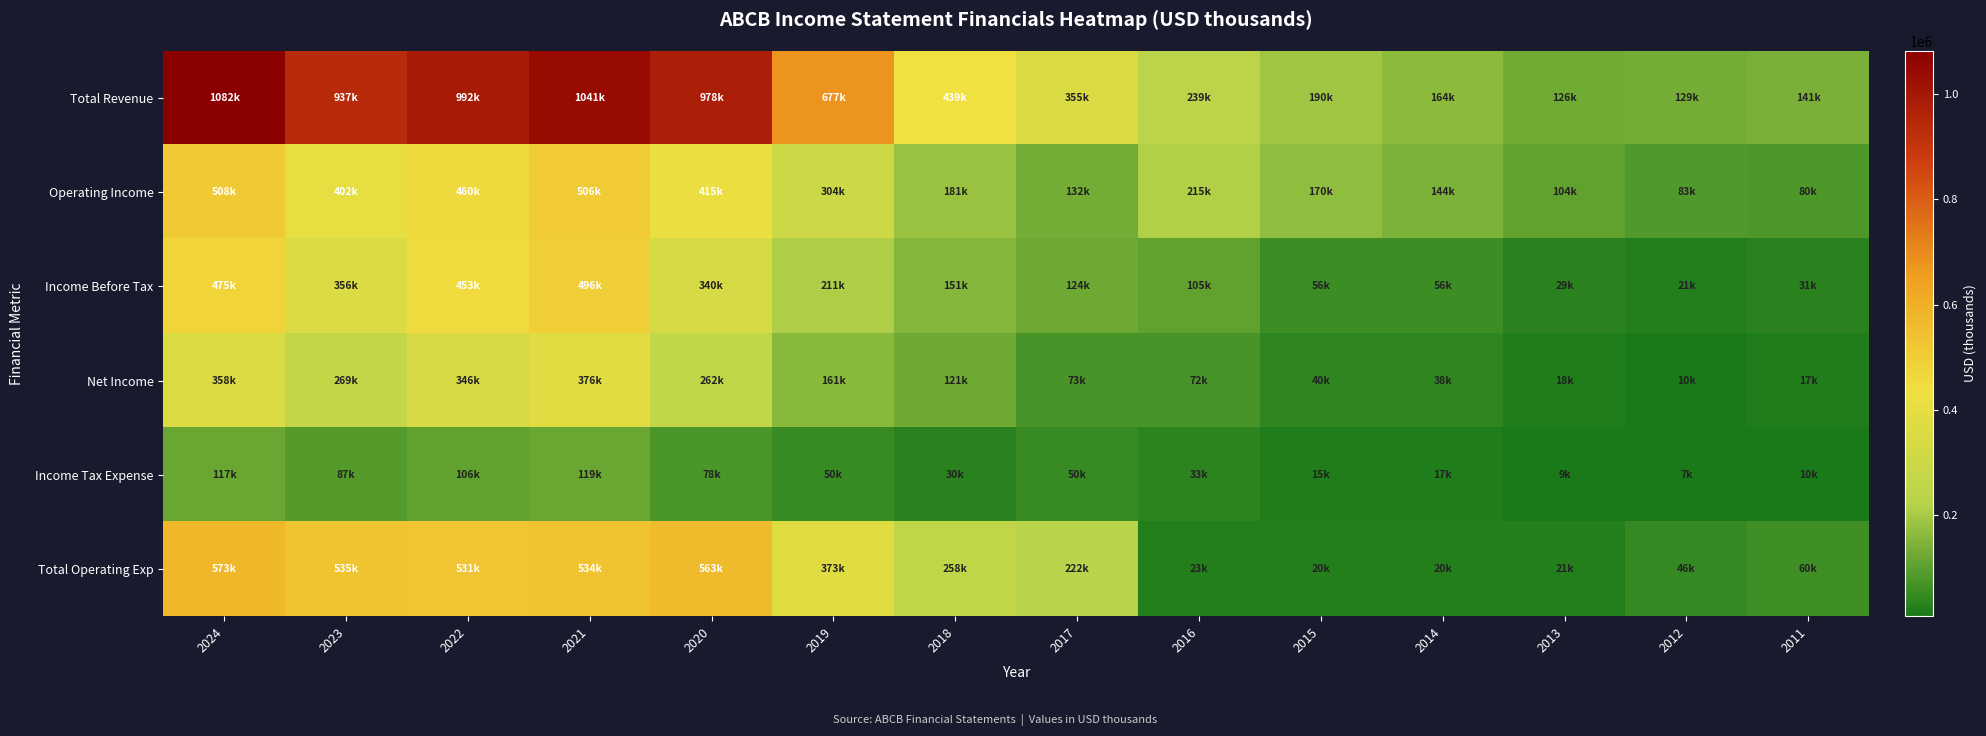

Which series has the largest range (max minus min)?

Total Revenue